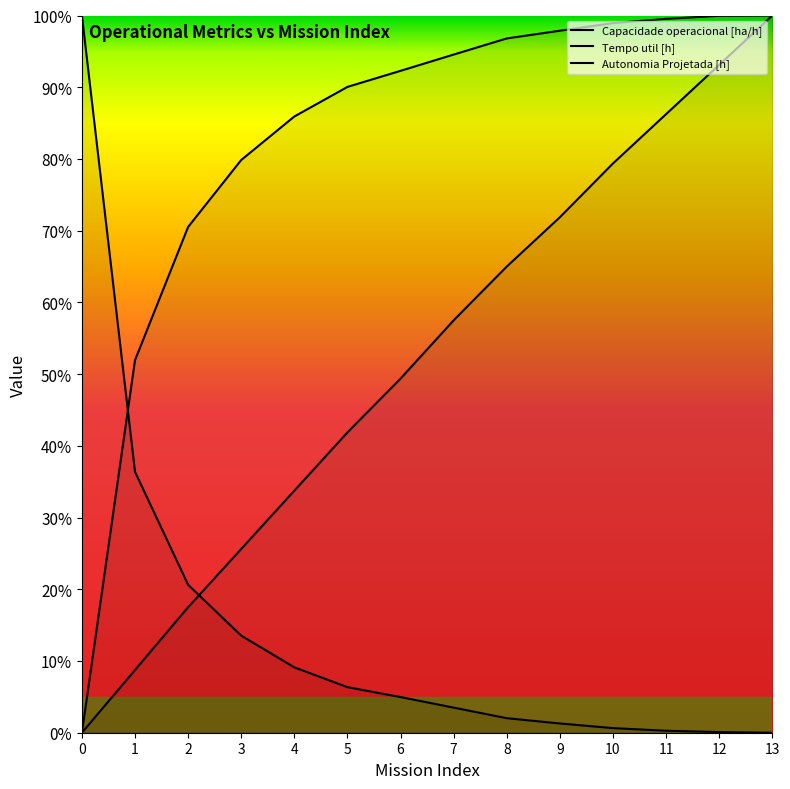

What is the maximum value shown in the chart?

100.0